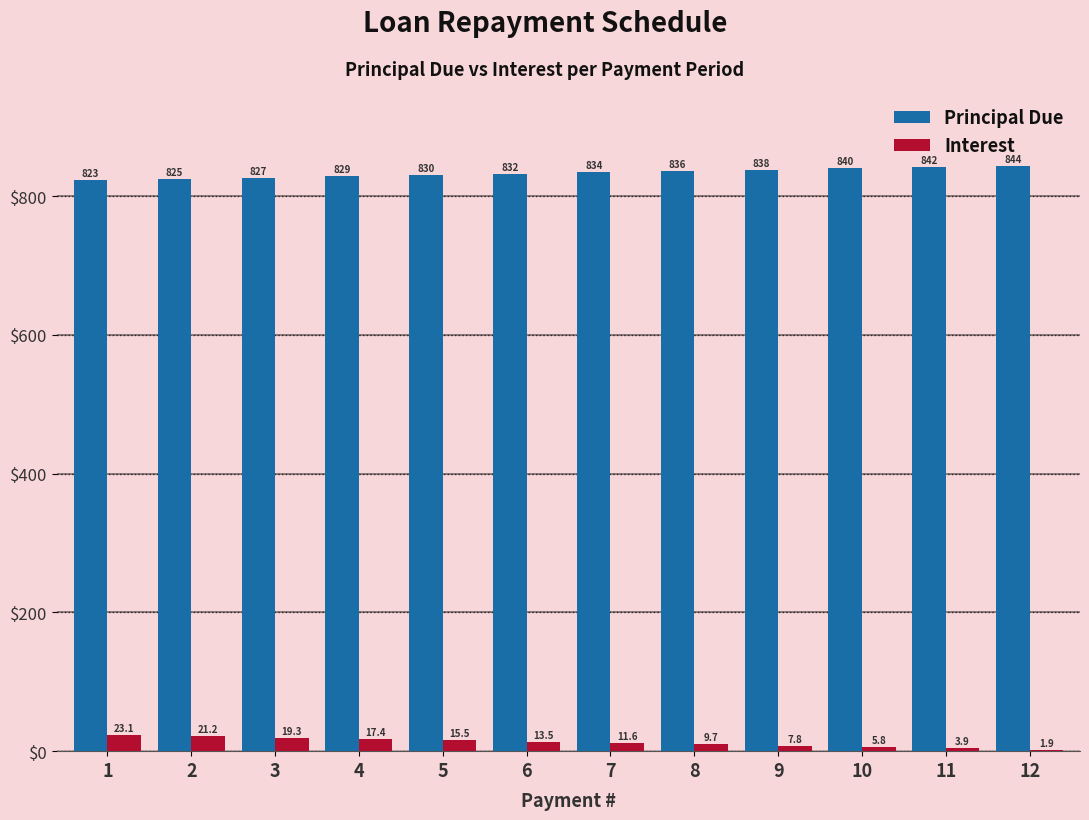

Which series has the largest total across all categories?

Principal Due